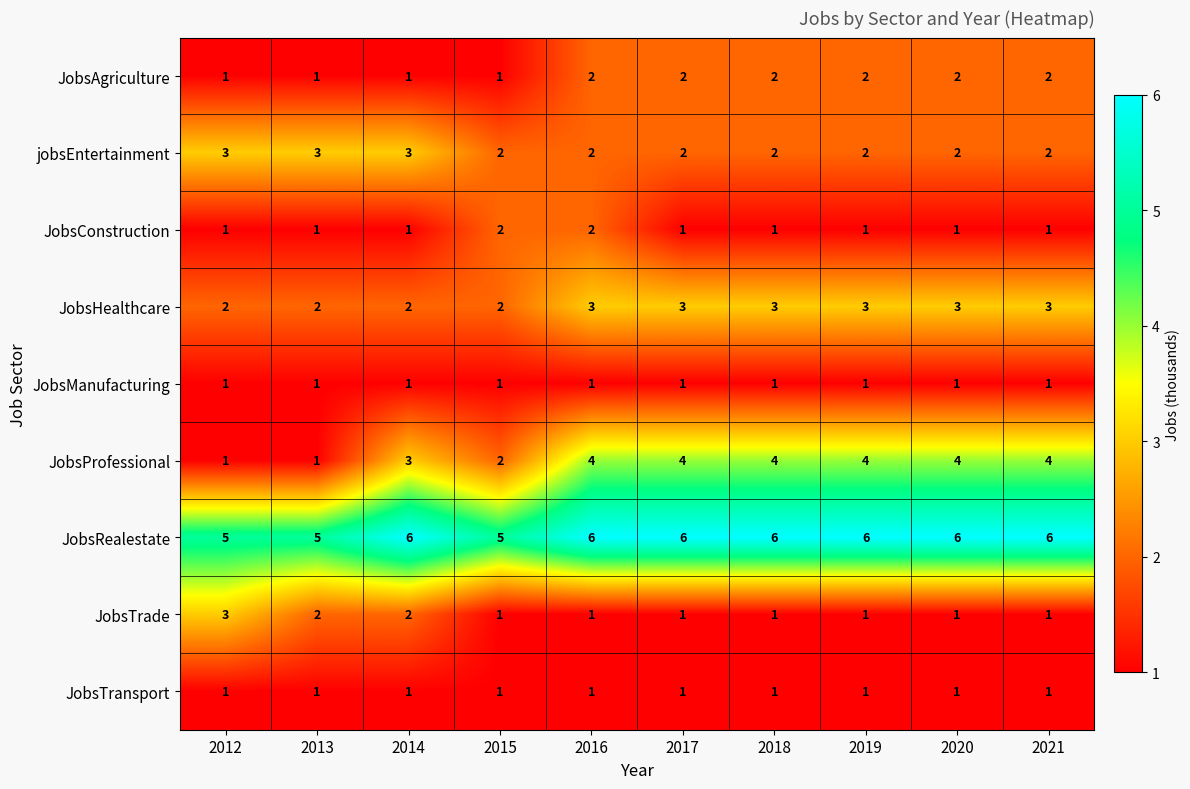

What is the sum of all JobsProfessional values?

31